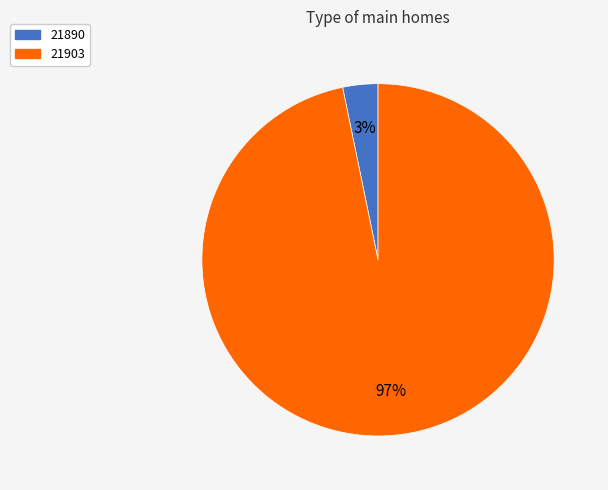

Rank the categories by value from lowest to highest.

21890, 21903